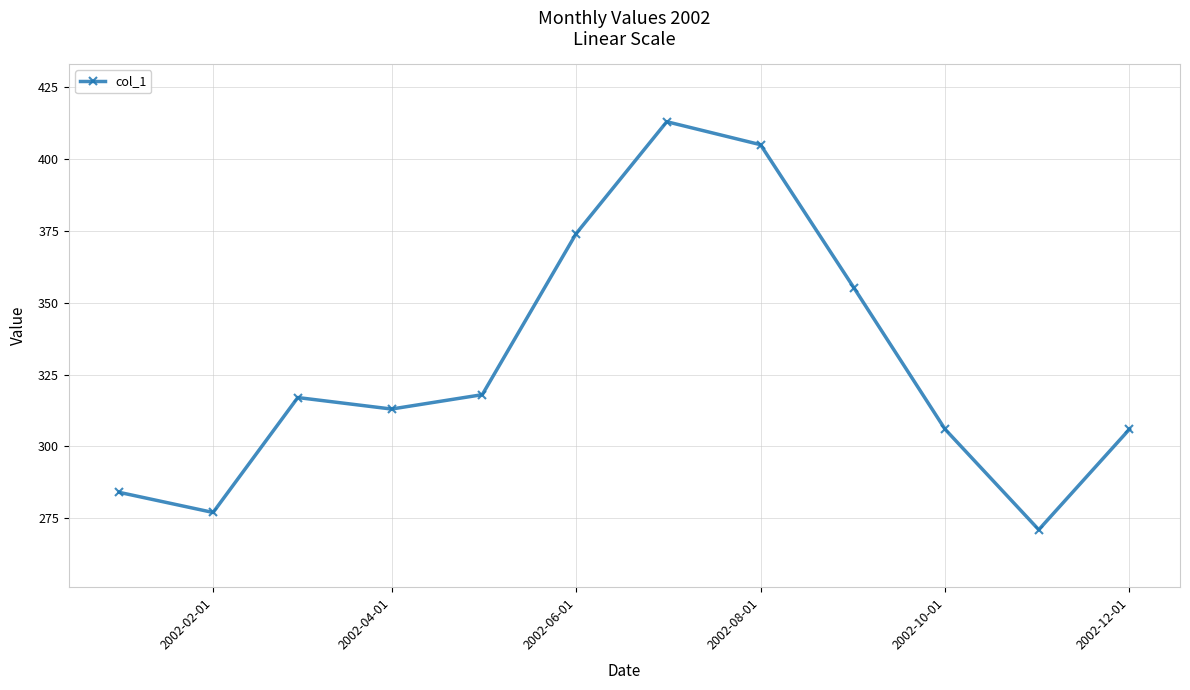

What is the smallest value displayed?

271